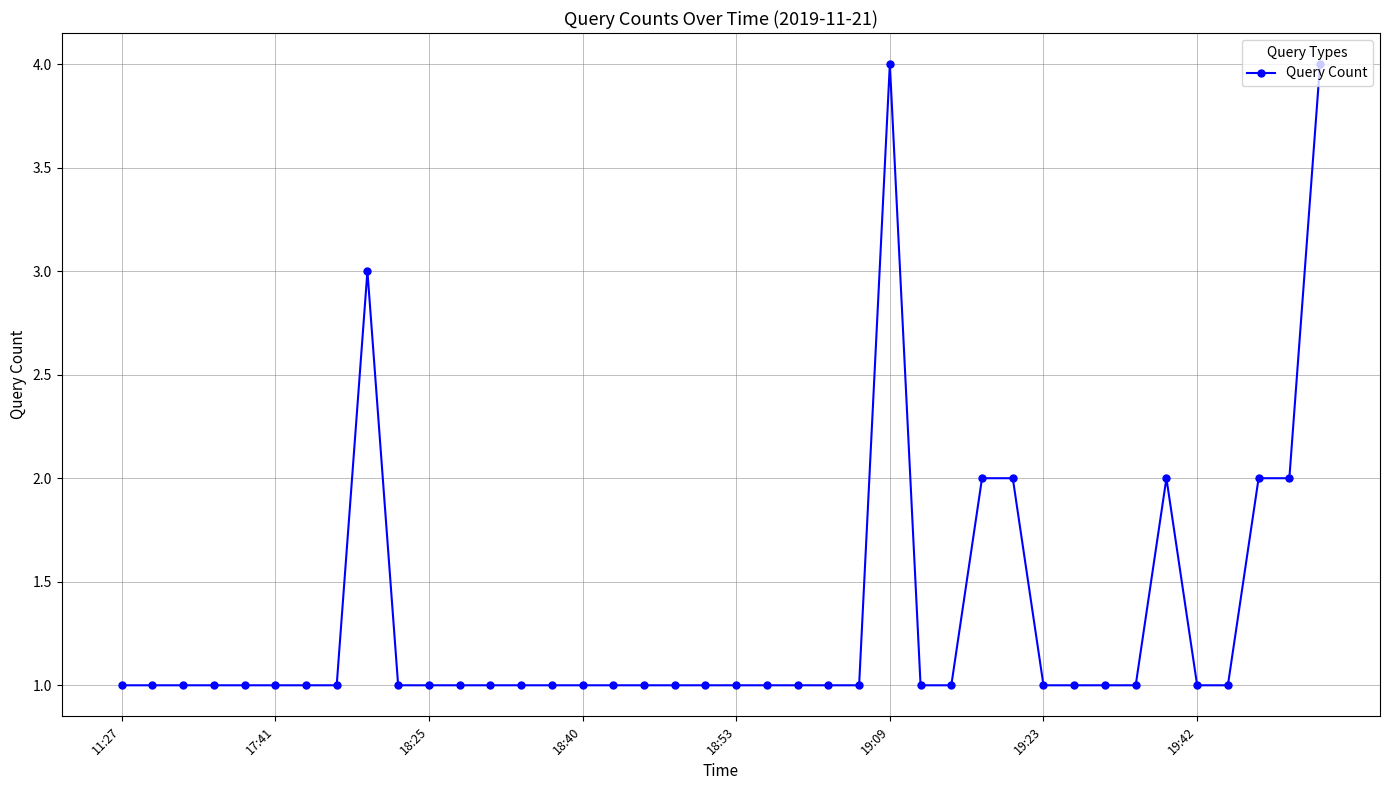

What is the greatest value displayed?

4